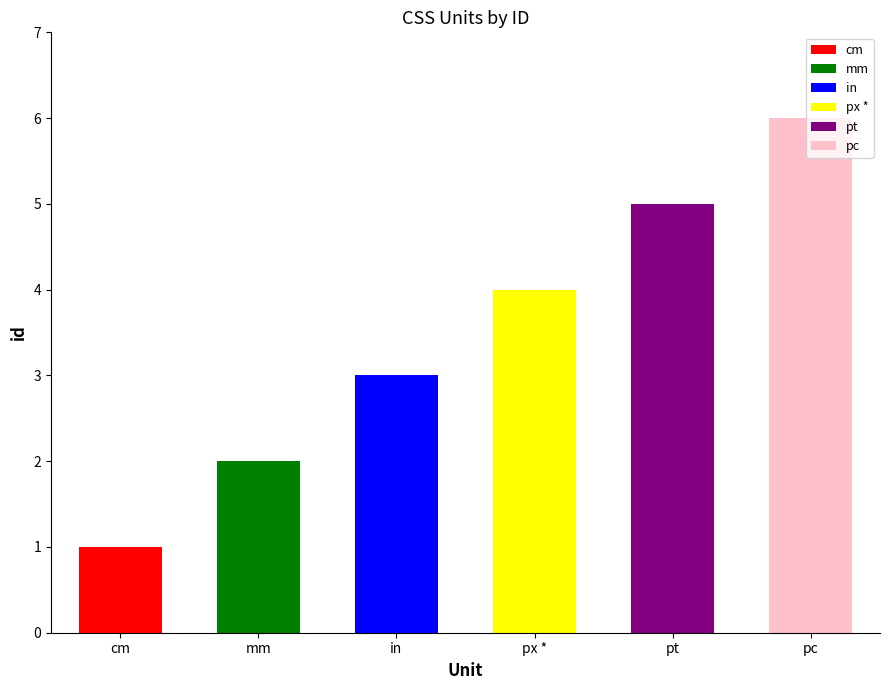

Are the bars grouped side by side (vs. stacked)?

No